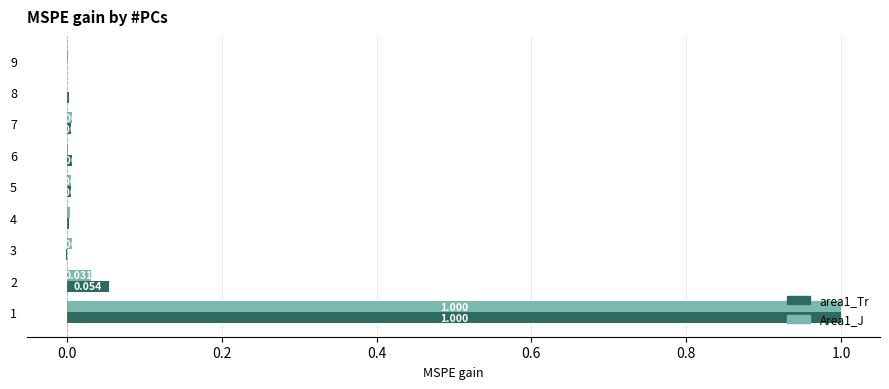

What is the greatest value displayed?

1.0